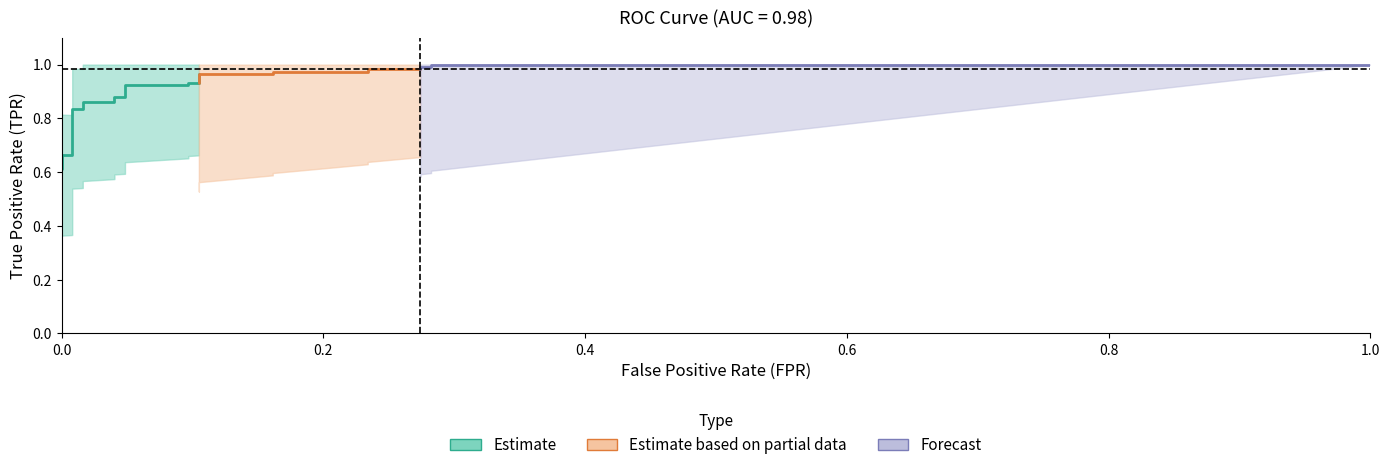

What is the value of the fpr point at the 24th from the left?

0.3